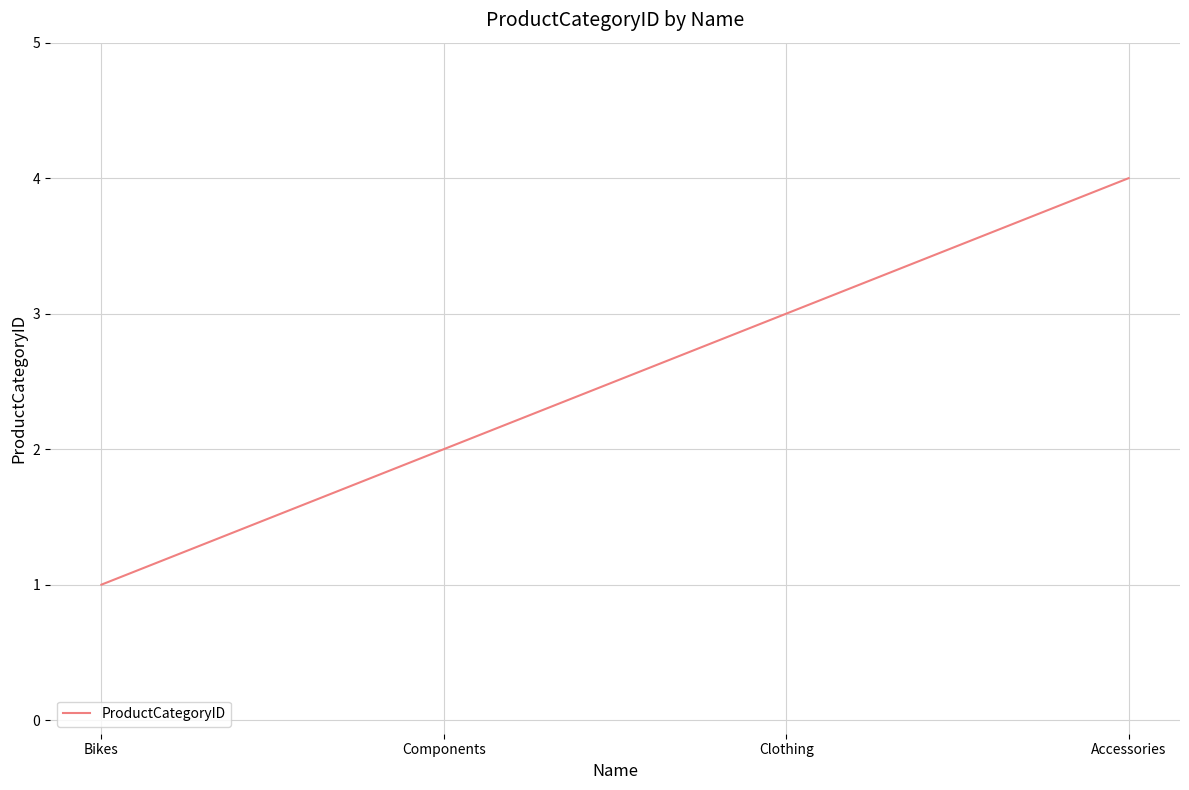

What is the greatest value displayed?

4